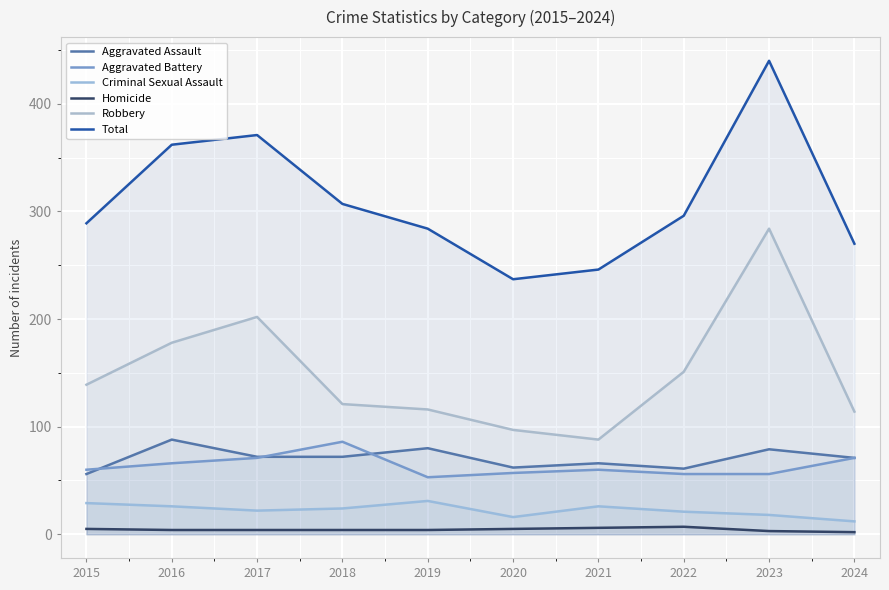

True or false: Criminal Sexual Assault and Total intersect in this chart.

False